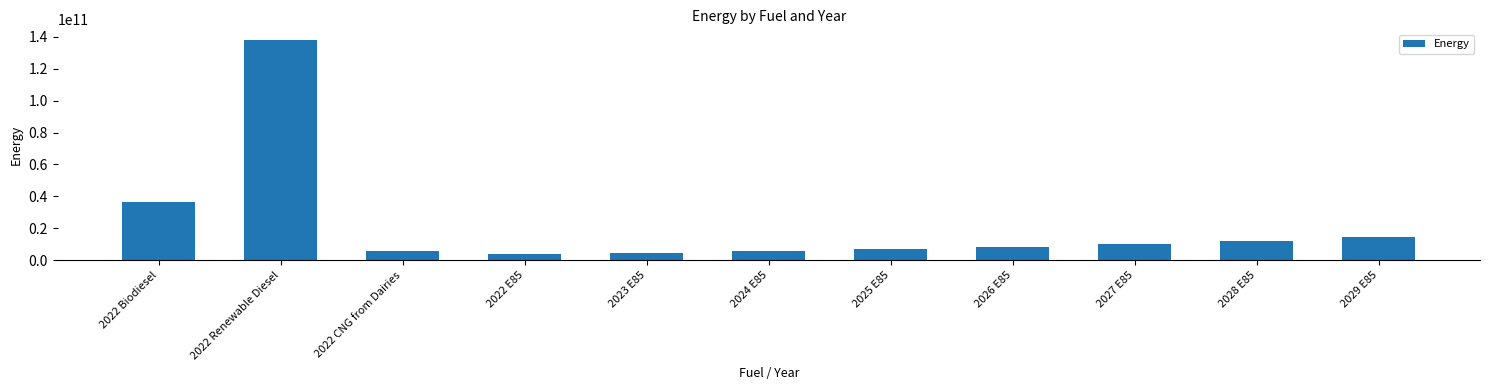

What is the label of the 1st bar from the left?

2022 Biodiesel